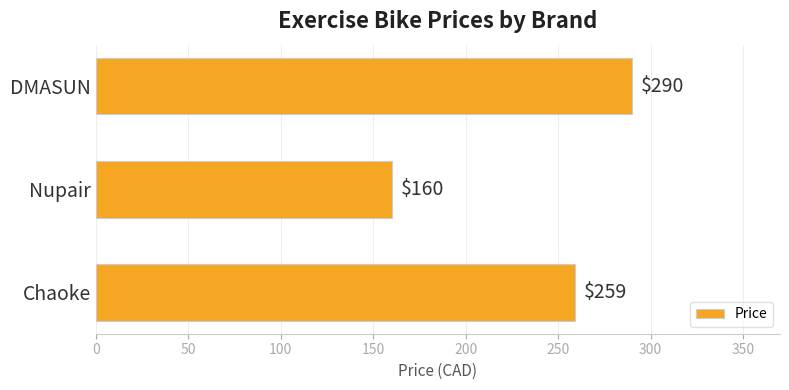

What is the difference between the values at Nupair and DMASUN?

130